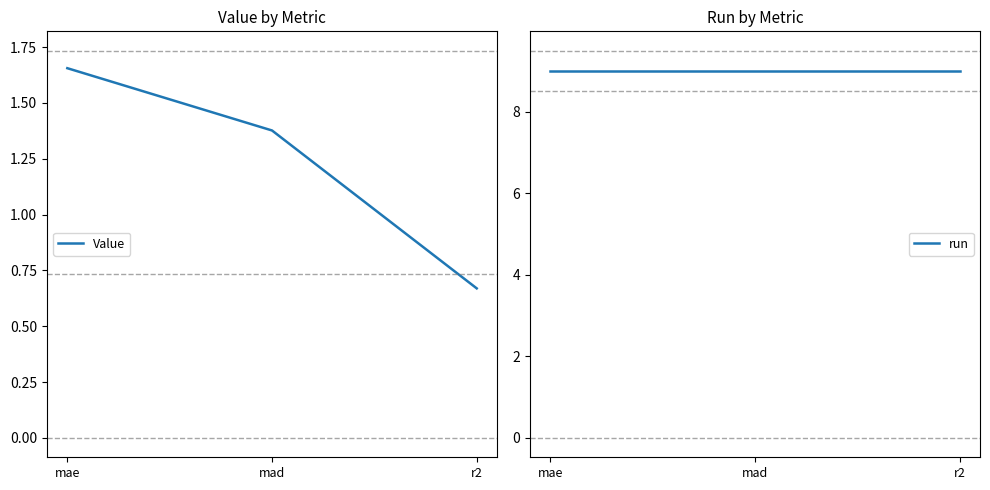

What is the difference between the Value values at mae and r2?

1.0